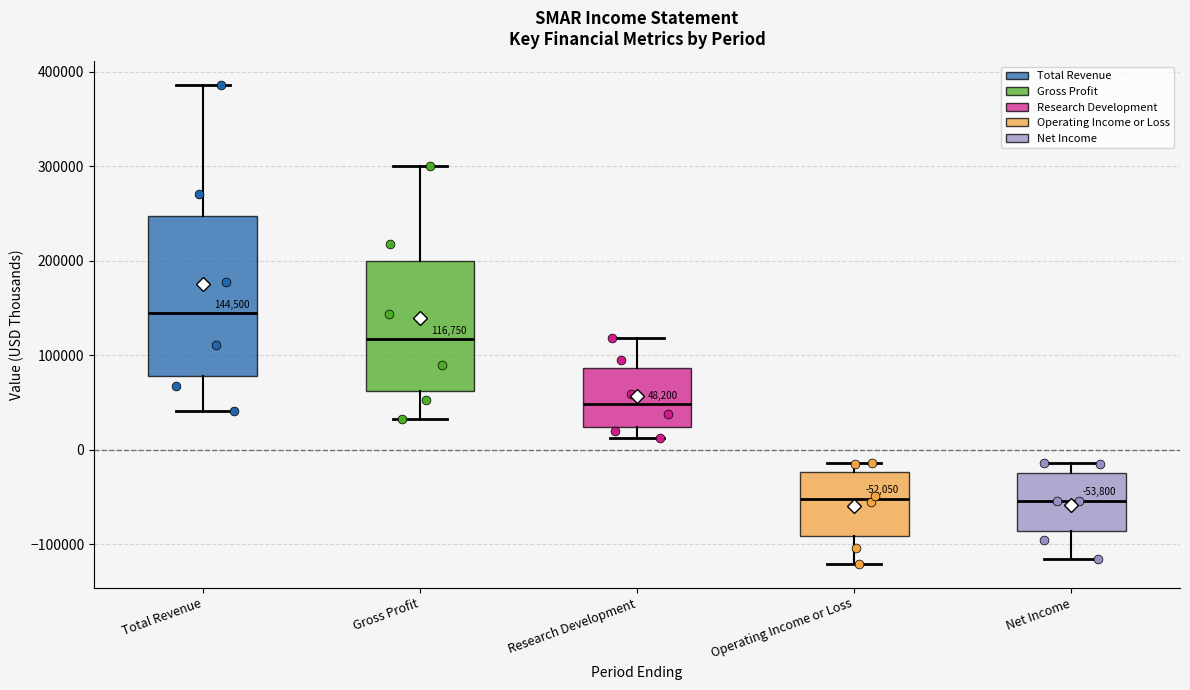

Which box is the tallest, from its lower edge to its upper edge?

Total Revenue